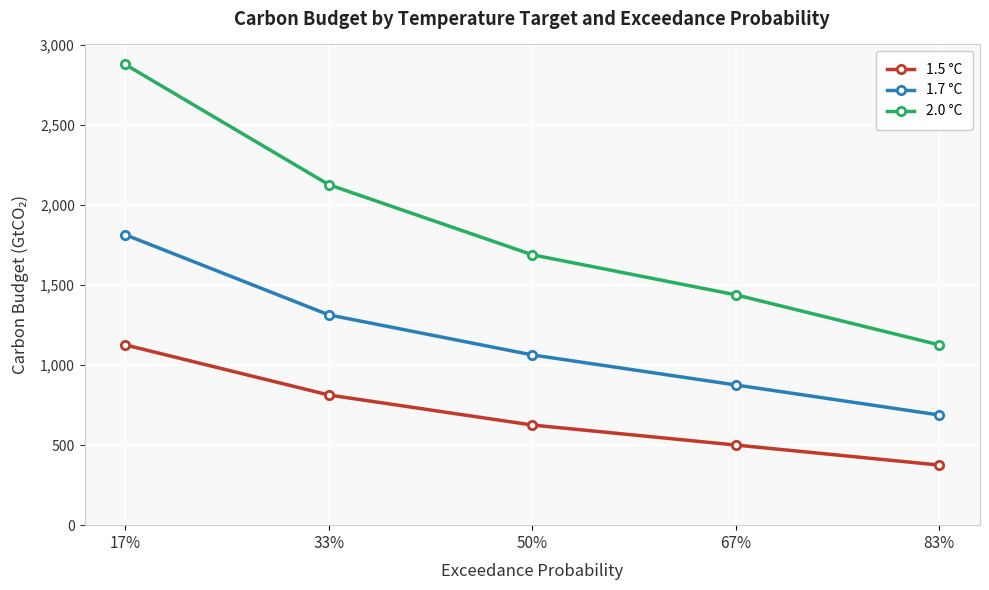

How many categories are shown in the chart?

5